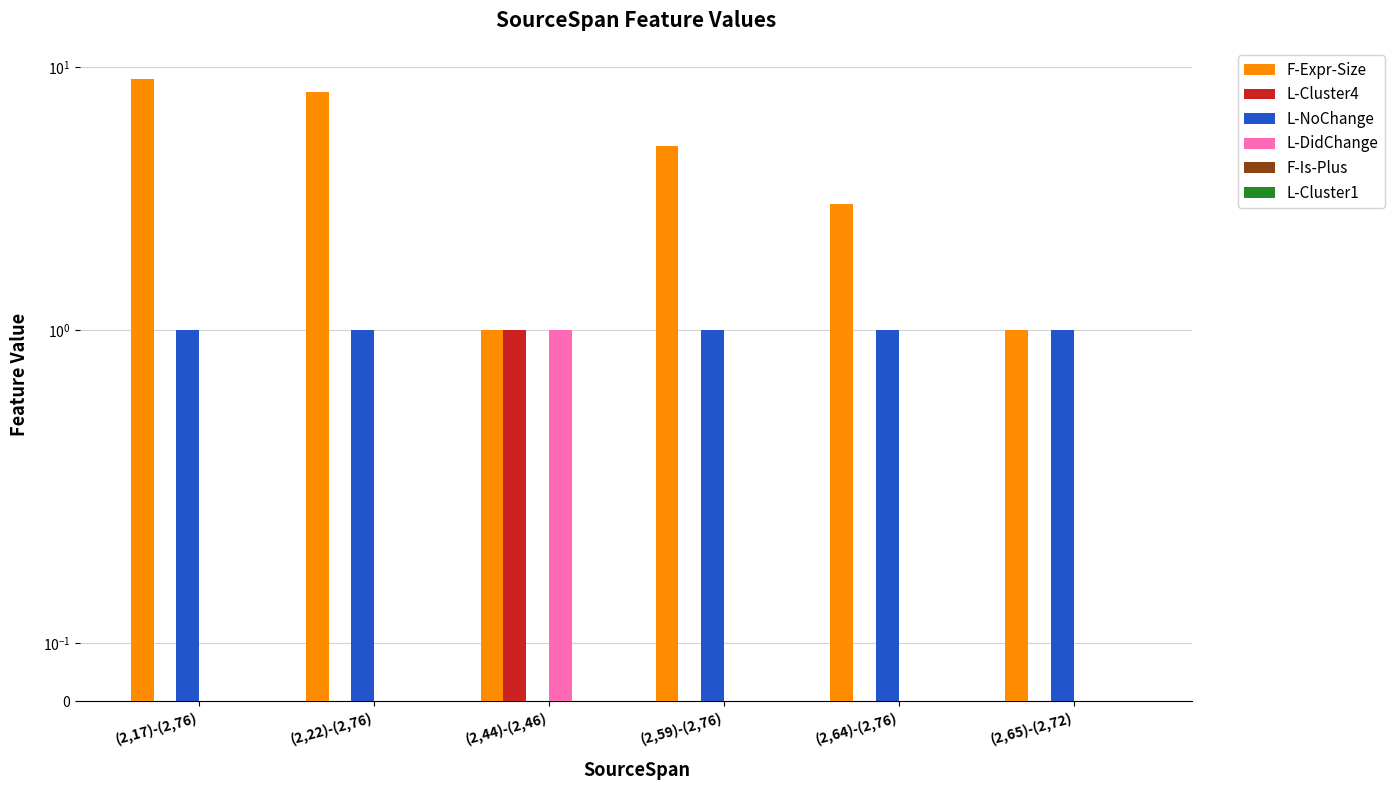

How many groups of bars are there?

6